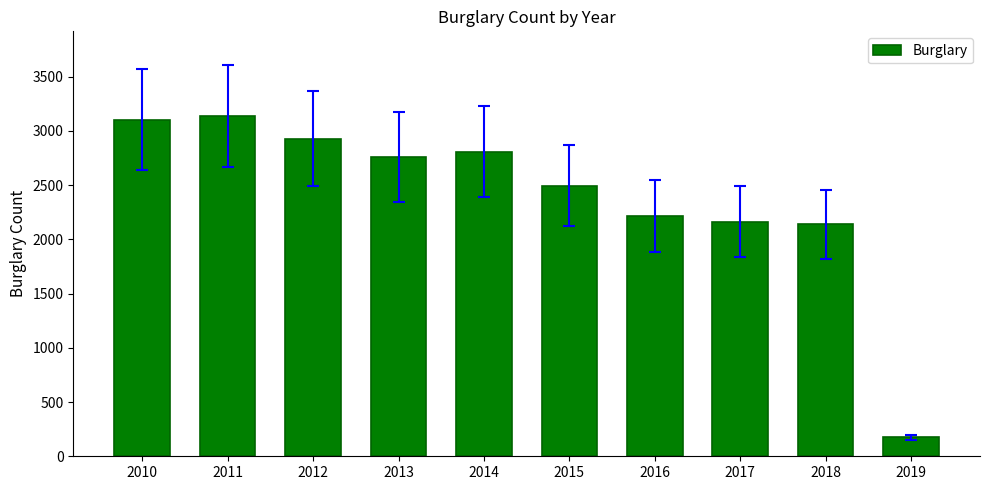

At which label does the data first exceed 2762?

2010